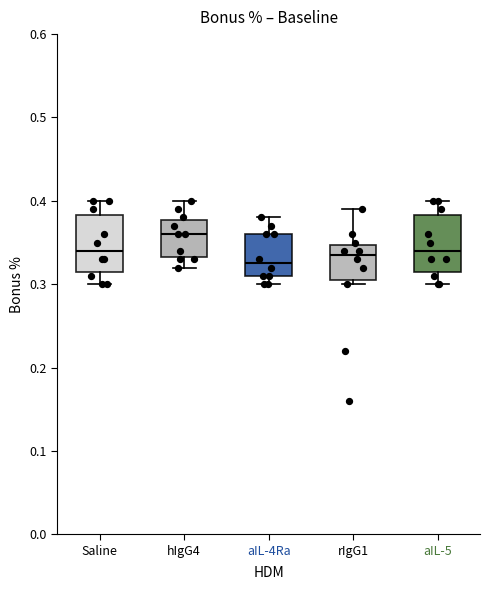

Which box has the highest median line?

hIgG4